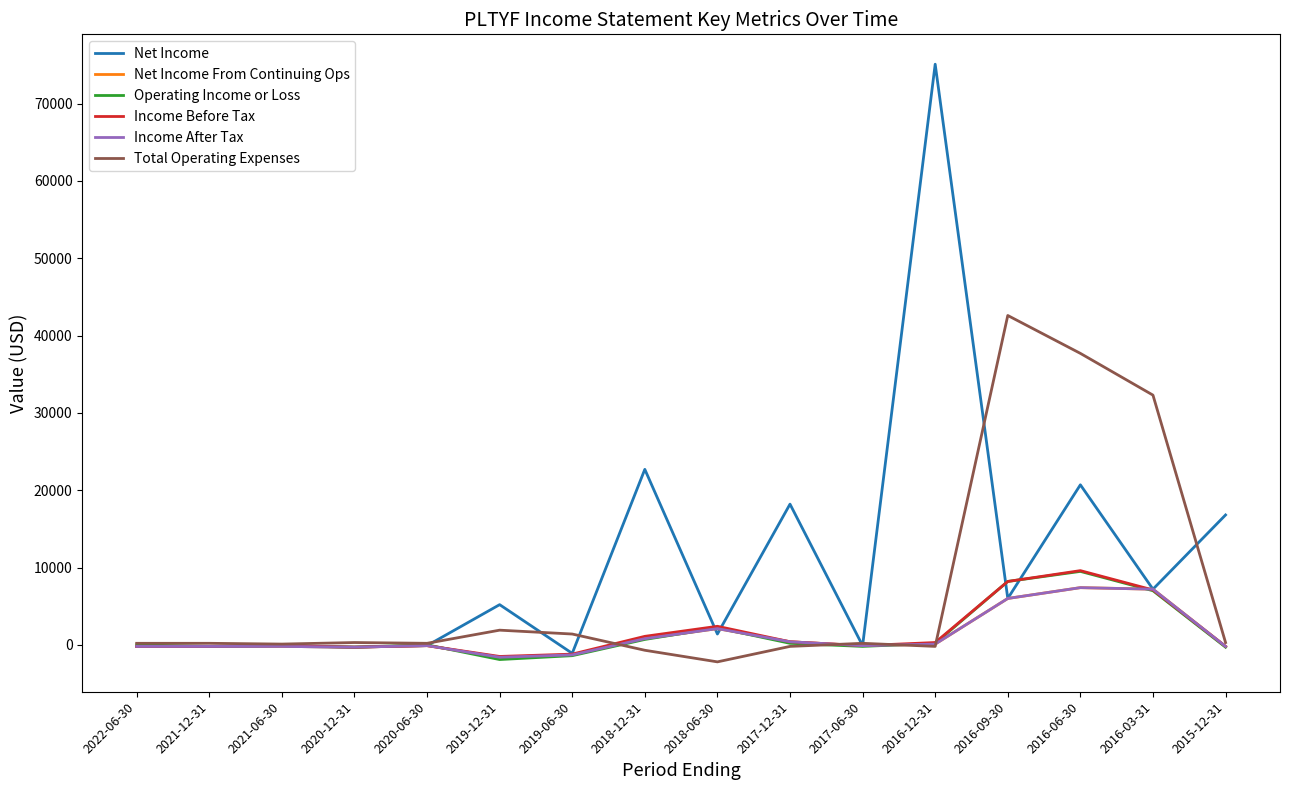

What is the sum of all Income Before Tax values?

25200